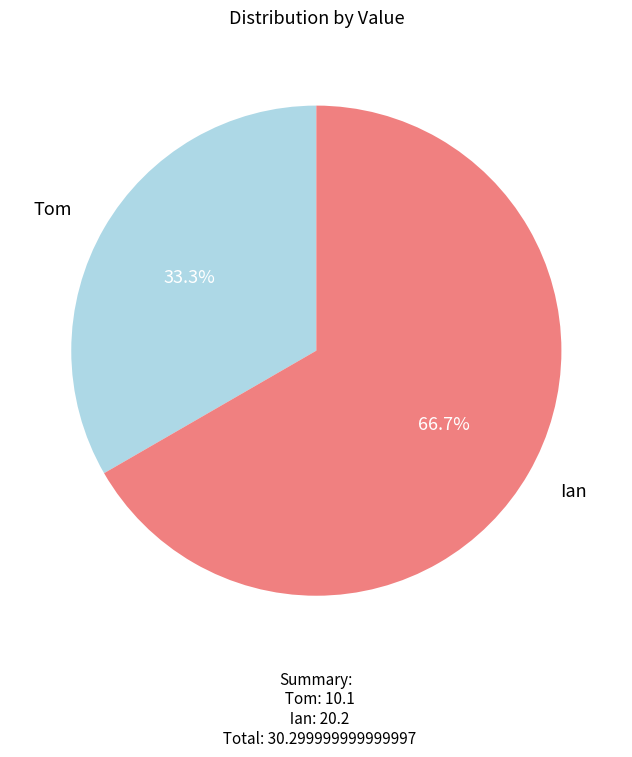

Is there any slice that represents more than half of the pie?

Yes